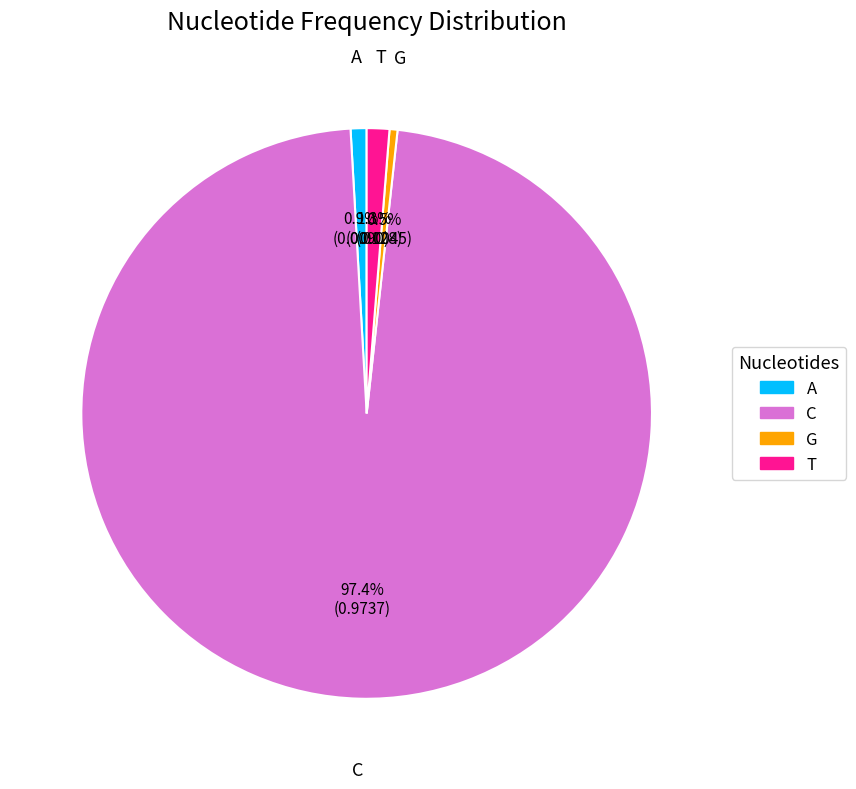

To the nearest percent, what is the combined percentage of A and T?

2%